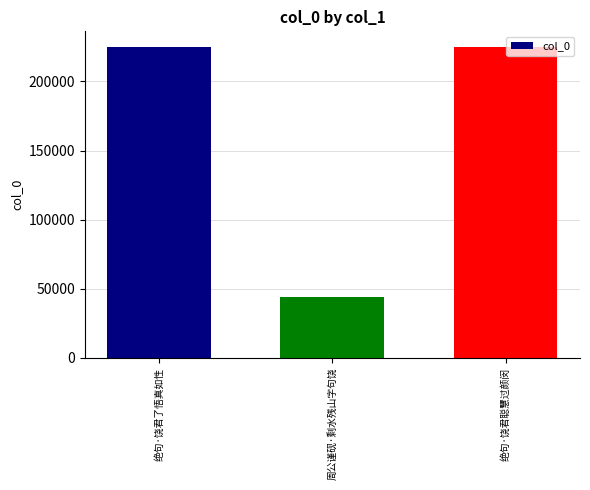

Read the value at 周公谨砚·剩水残山字句饶.

43639